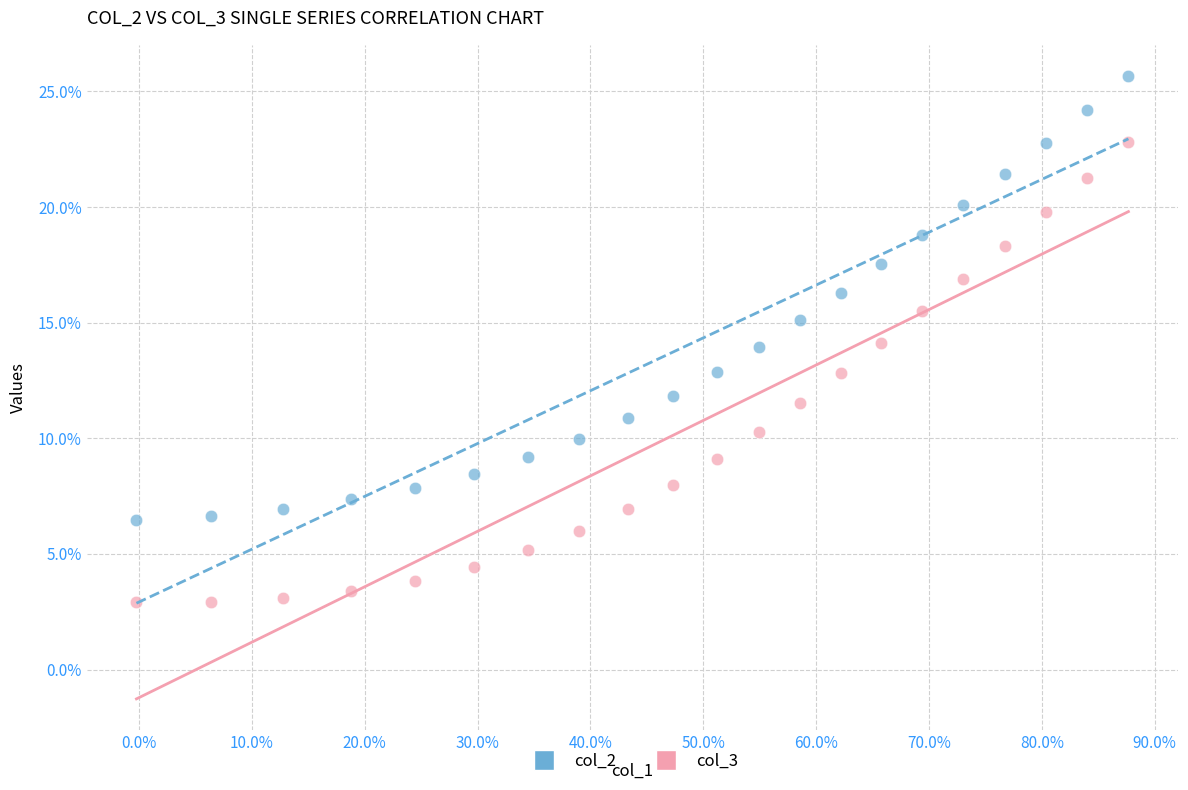

Which series contains the highest Y value?

col_2